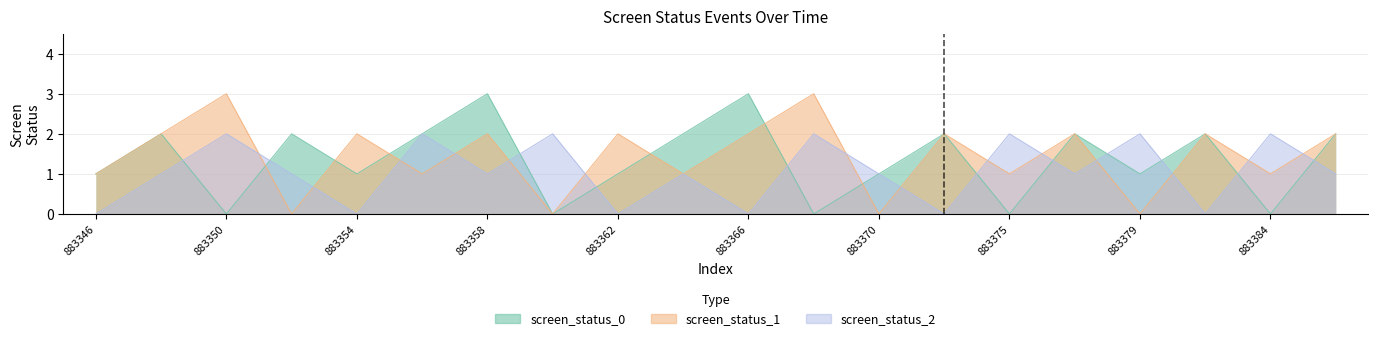

At how many categories does at least one series exceed 1?

18